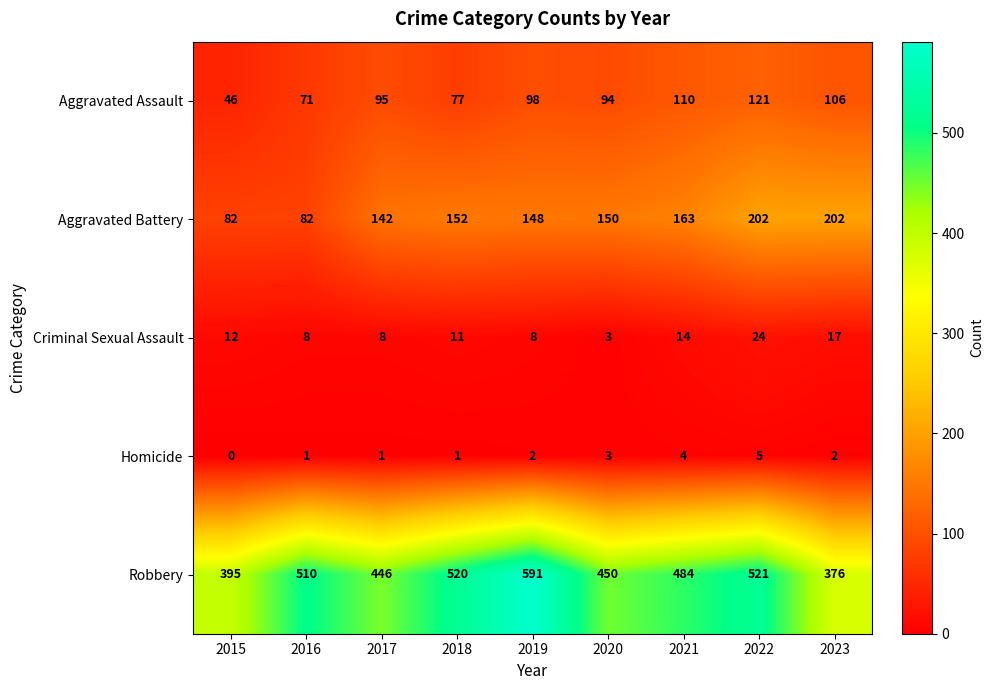

At which label does Criminal Sexual Assault first exceed 11?

2015